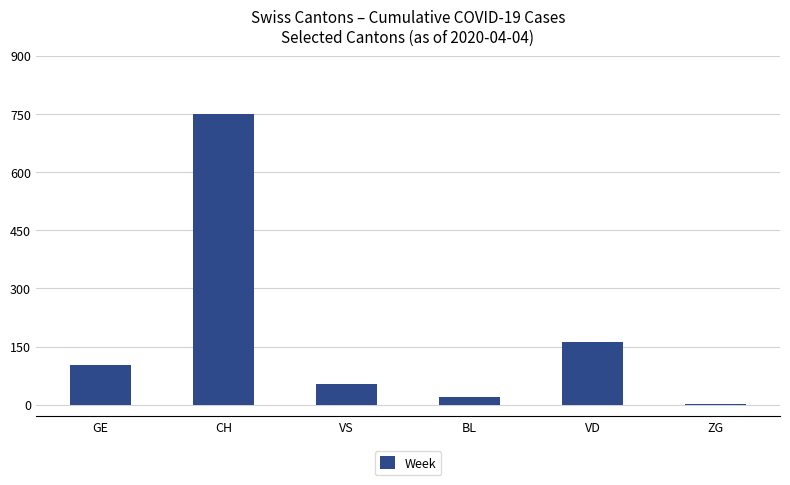

The value at VS is 91. True or false?

False